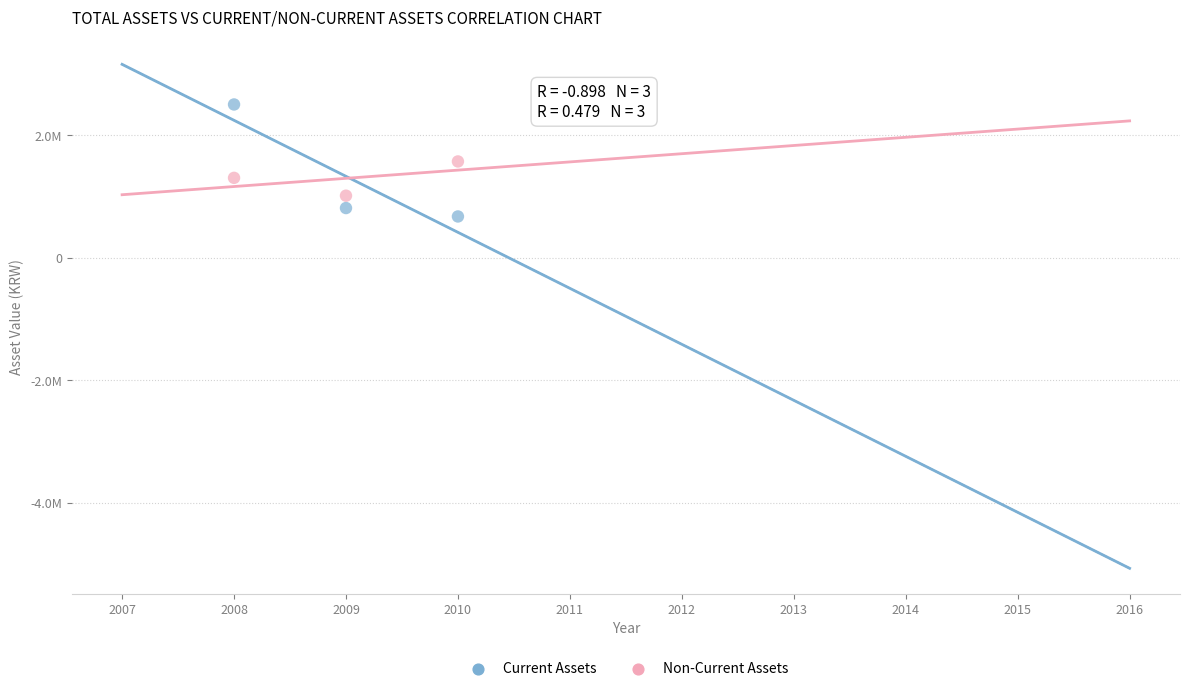

Which series reaches the minimum Y coordinate?

Current Assets